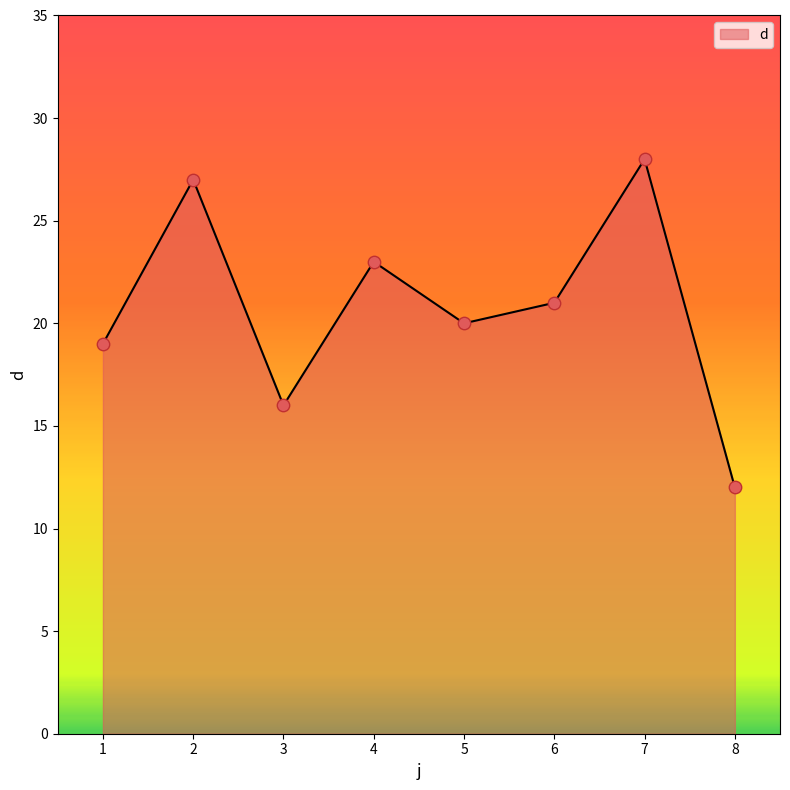

Between 2 and 6, which is larger?

2